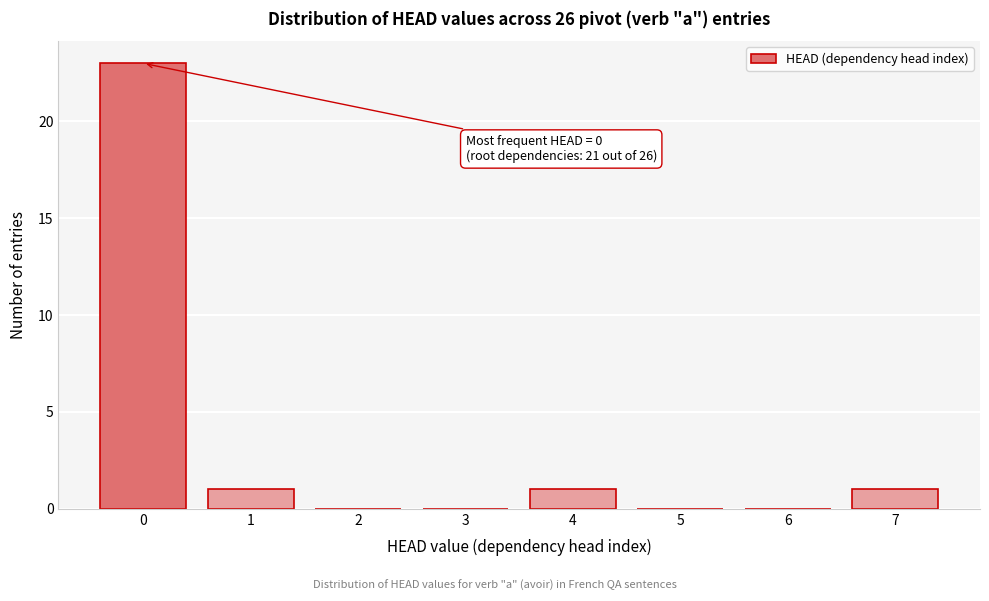

Reading left to right, list all the values displayed in this chart.

0=23	1=1	2=0	3=0	4=1	5=0	6=0	7=1